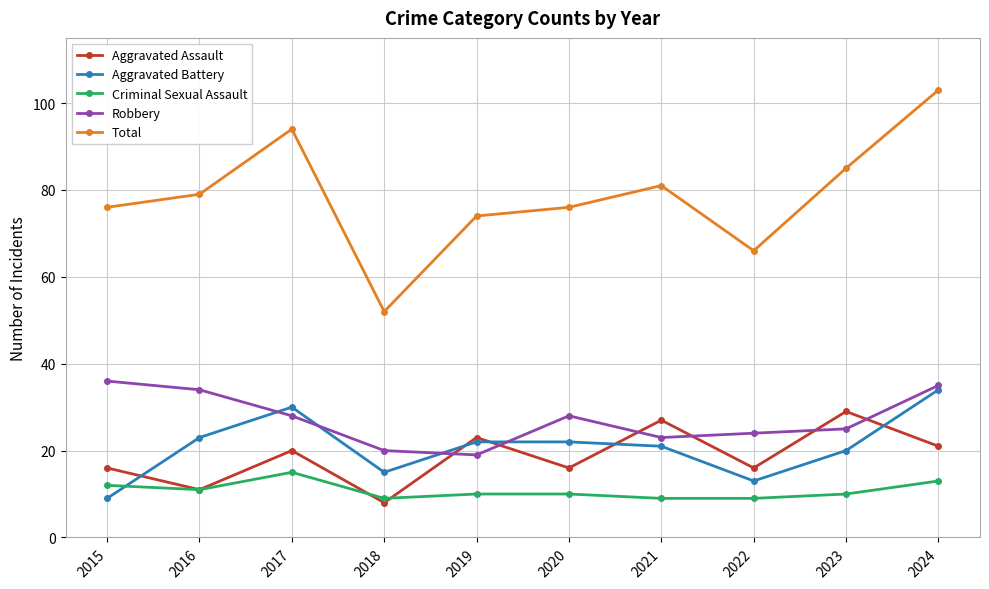

True or false: Aggravated Assault has more than 0 points higher than both neighbors.

True